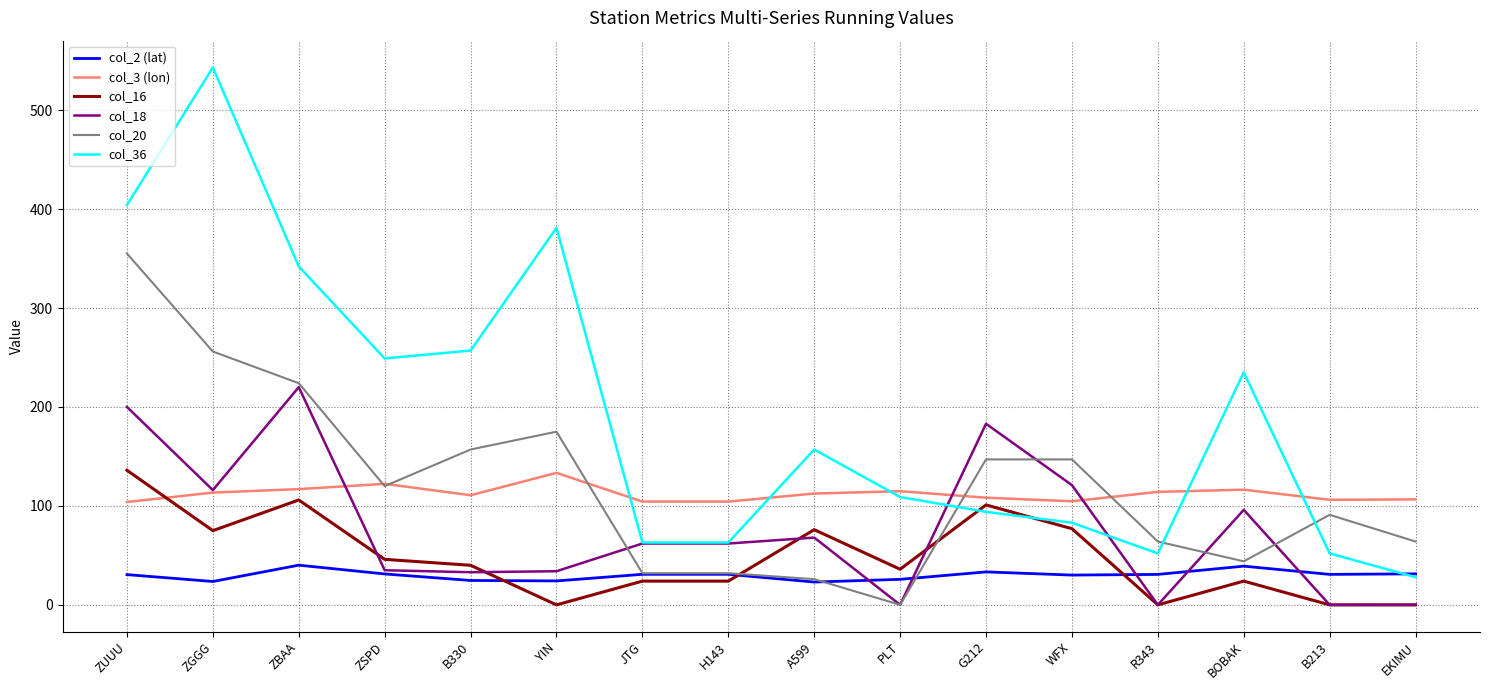

Is the value of col_18 at G212 greater than the value of col_3 (lon) at A599?

Yes